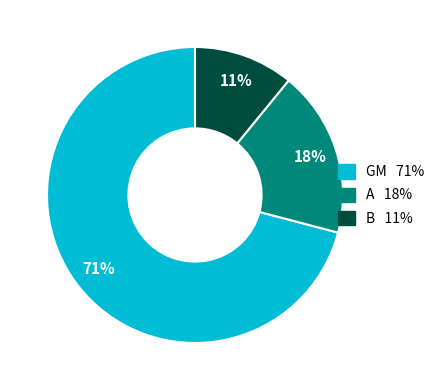

To the nearest percent, what is the combined percentage of GM and B?

82%